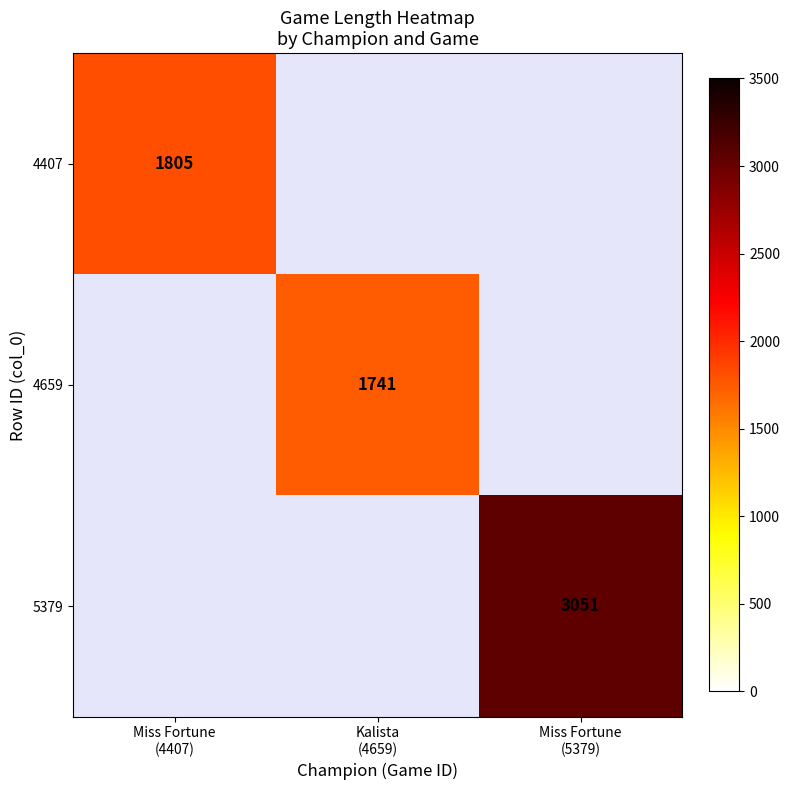

Which label corresponds to the largest value in the chart?

Miss Fortune
(5379)